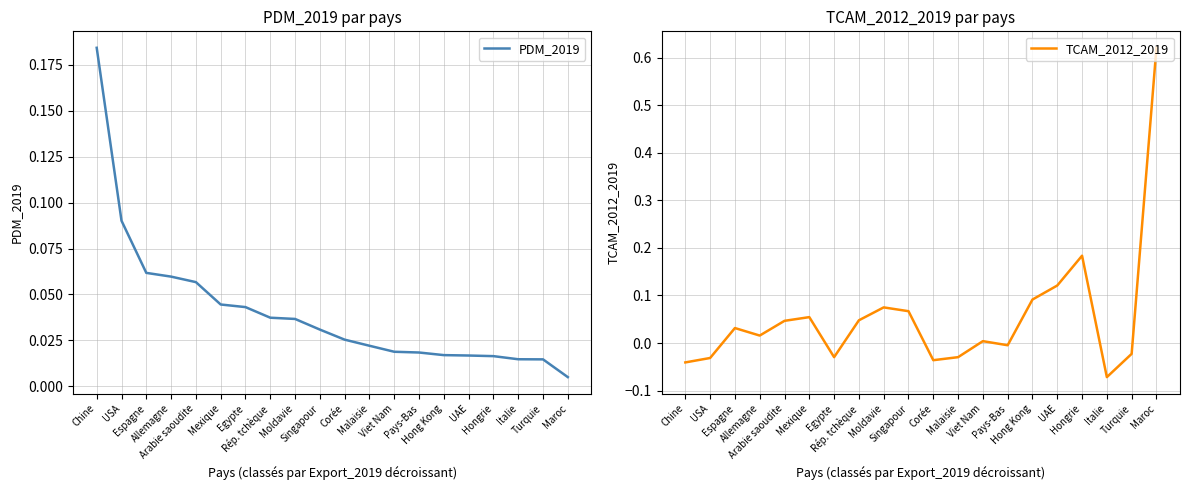

What is the difference between the highest and lowest values at USA?

0.1